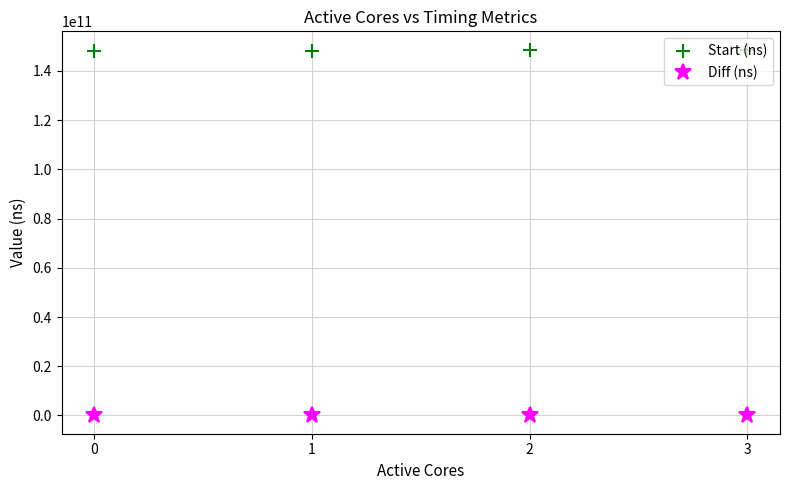

True or false: Start (ns) and Diff (ns) cross at least once.

False